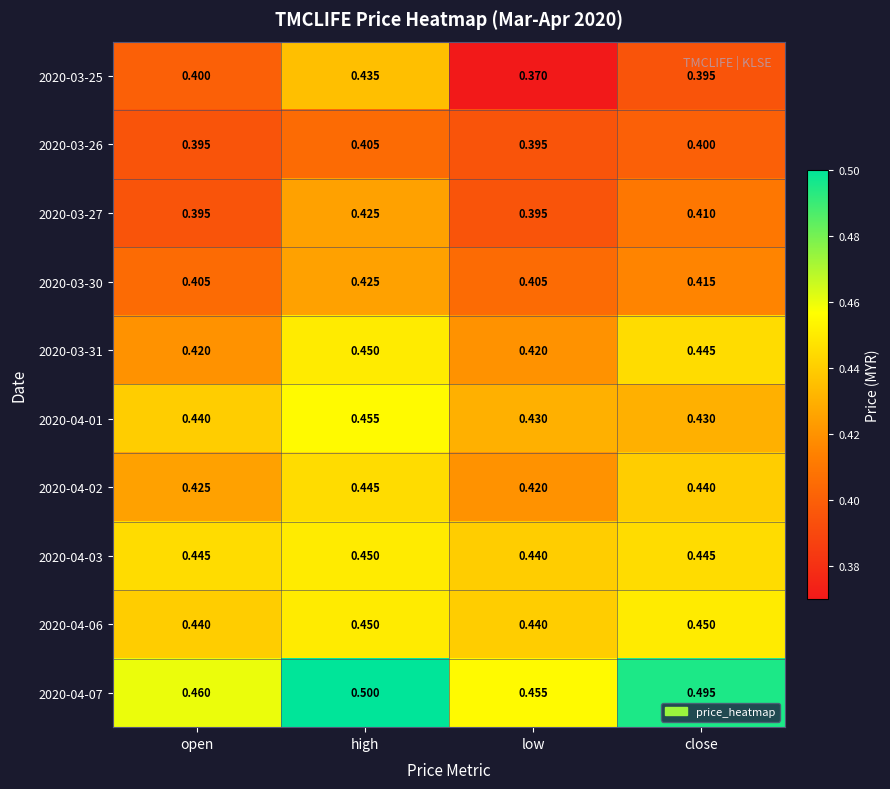

Which category has the lowest value in the 2020-04-07 series?

low